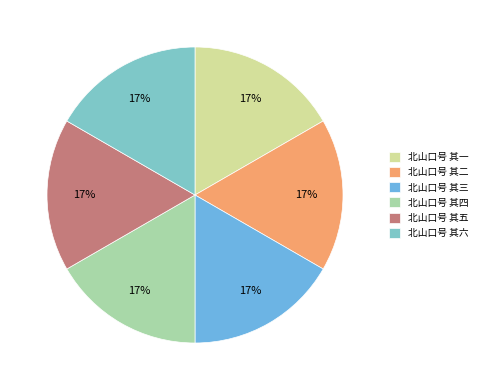

To the nearest percent, what is the average slice percentage?

17%